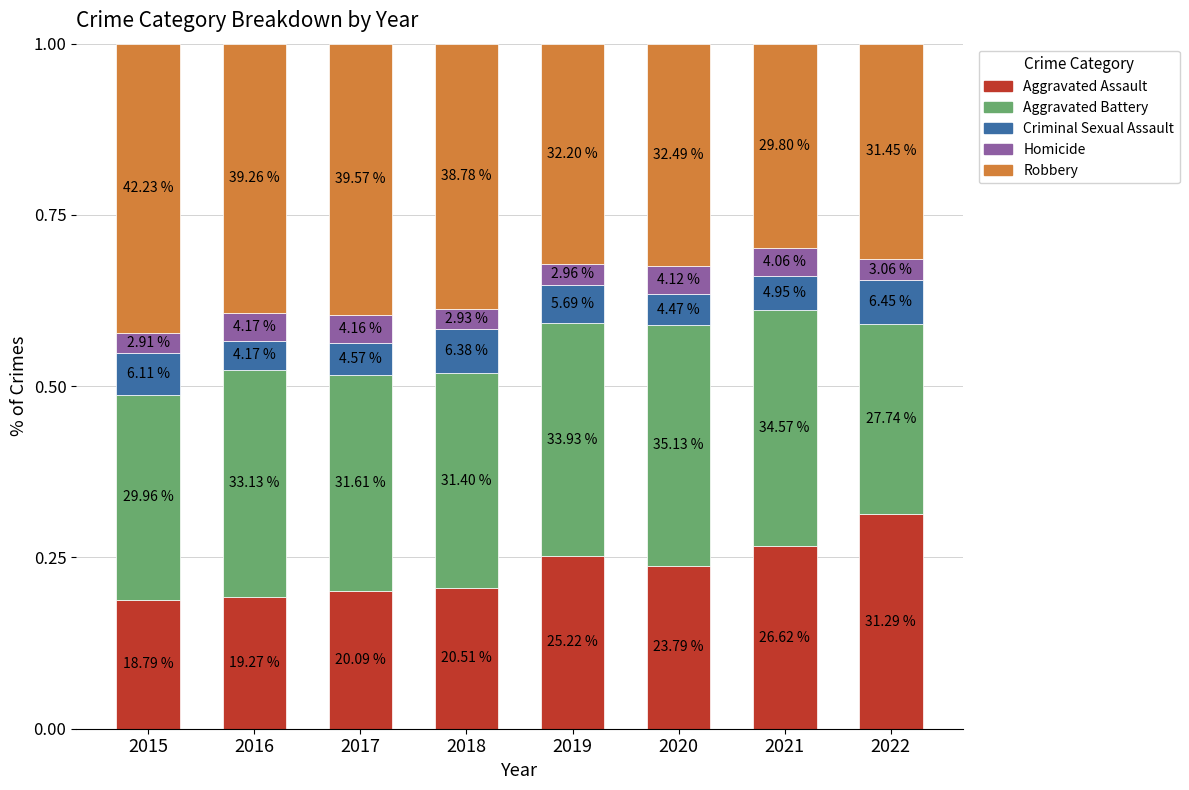

What are all the series names shown in the legend?

Aggravated Assault, Aggravated Battery, Criminal Sexual Assault, Homicide, Robbery